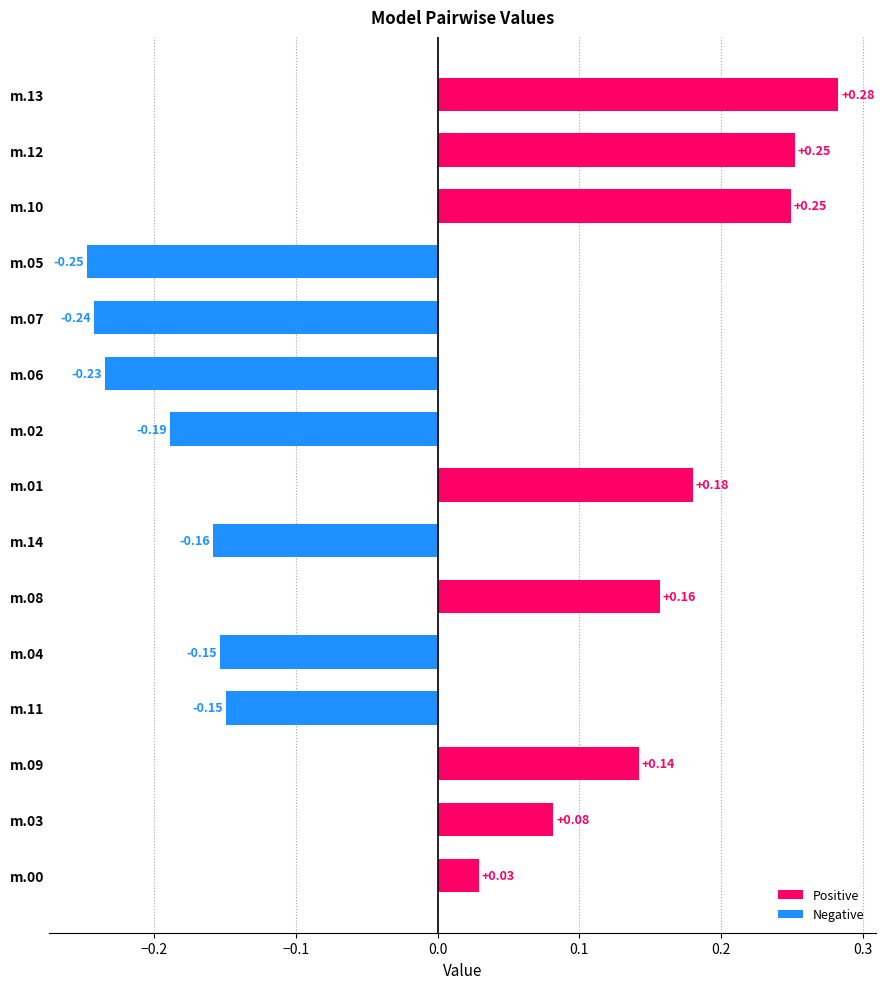

What is the difference between the second highest and second lowest values?

0.5